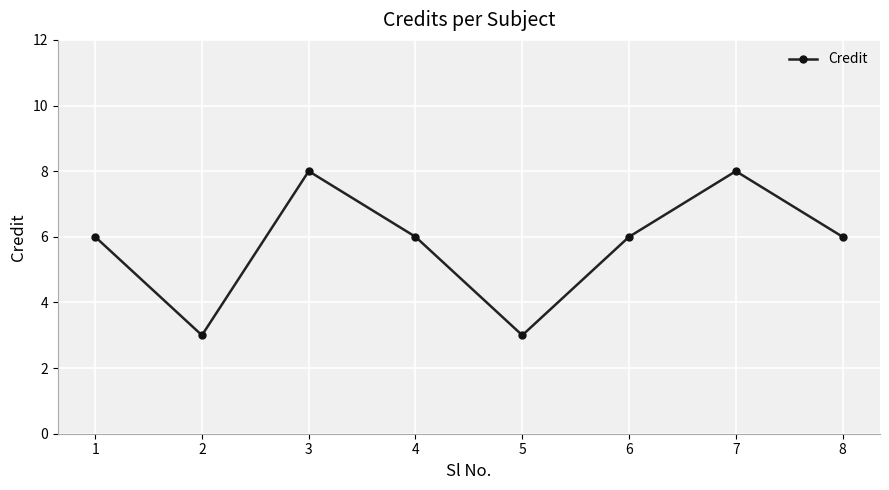

What is the difference between the maximum and minimum values?

5